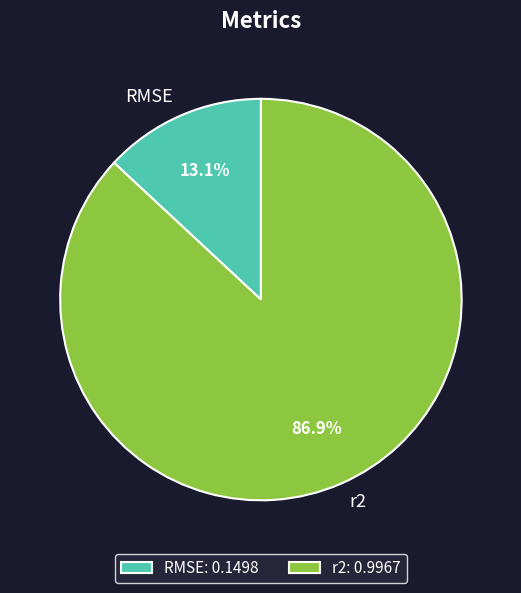

Rank the categories by value from lowest to highest.

RMSE, r2